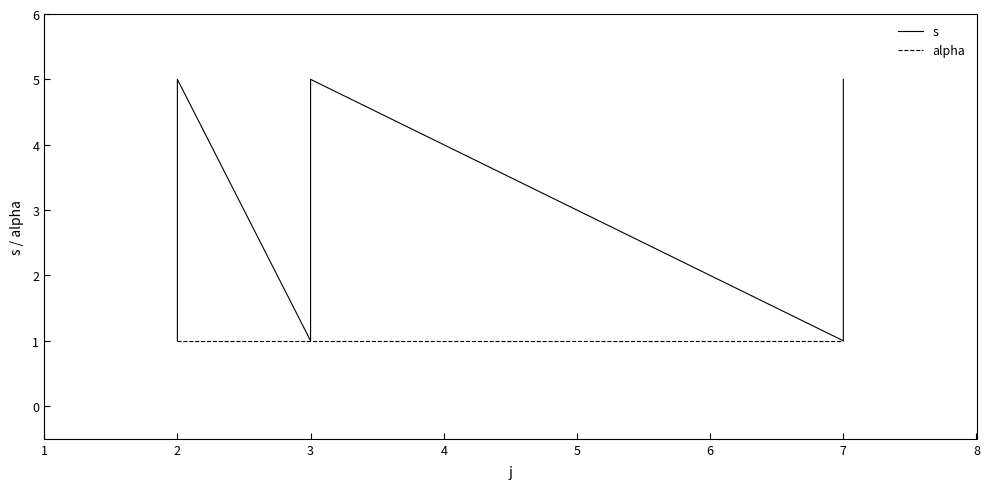

Rank the series by their maximum value, from lowest to highest.

alpha, s